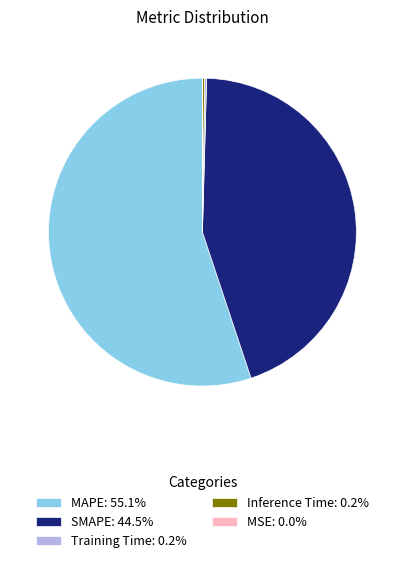

Is MAPE: 55.1% the majority of the pie?

Yes